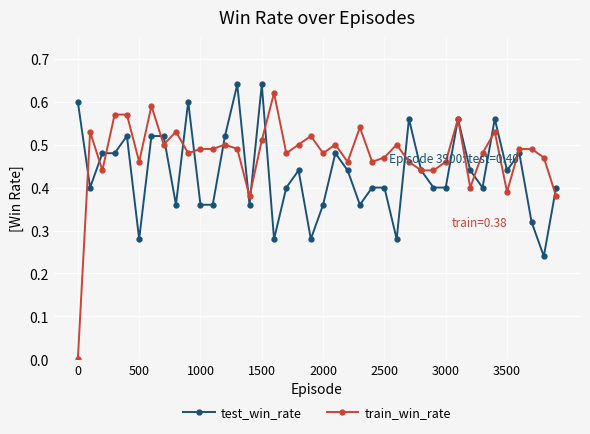

How many lines are shown in the chart?

2